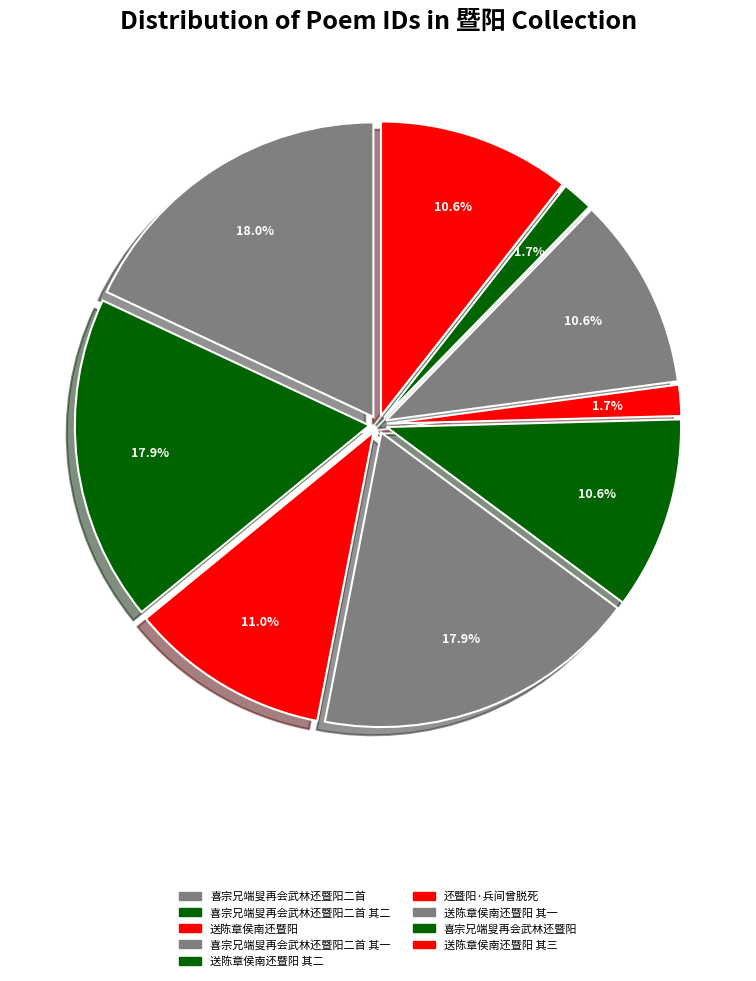

Is it true that 送陈章侯南还暨阳 is 19% of the pie?

False